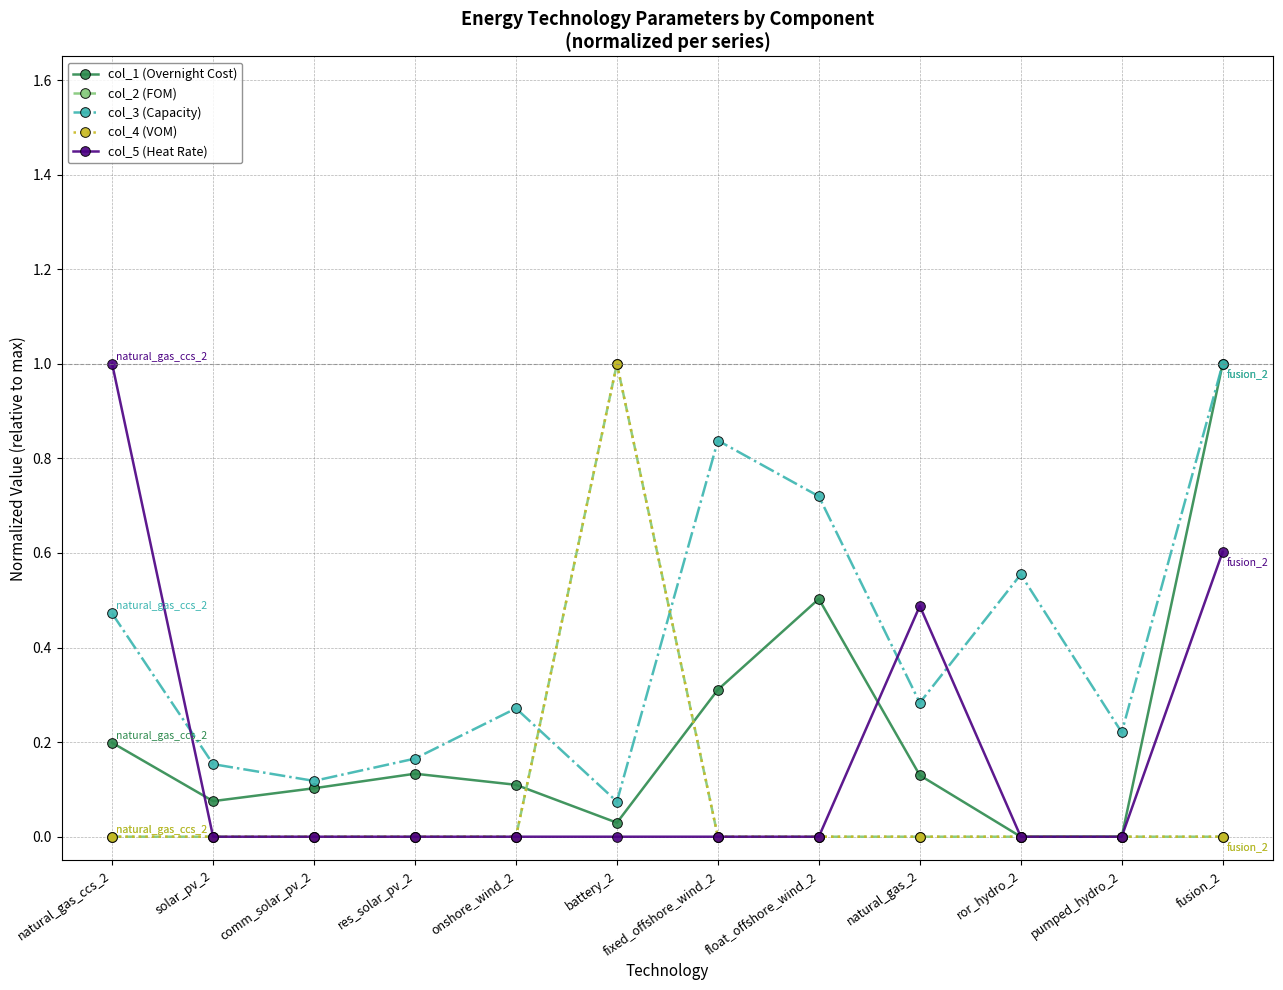

Reading left to right, list all the values displayed in this chart.

col_1 (Overnight Cost): 0.2	0.1	0.1	0.1	0.1	0.0	0.3	0.5	0.1	0.0	0.0	1.0
col_2 (FOM): 0.0	0.0	0.0	0.0	0.0	1.0	0.0	0.0	0.0	0.0	0.0	0.0
col_3 (Capacity): 0.5	0.2	0.1	0.2	0.3	0.1	0.8	0.7	0.3	0.6	0.2	1.0
col_4 (VOM): 0.0	0.0	0.0	0.0	0.0	1.0	0.0	0.0	0.0	0.0	0.0	0.0
col_5 (Heat Rate): 1.0	0.0	0.0	0.0	0.0	0.0	0.0	0.0	0.5	0.0	0.0	0.6